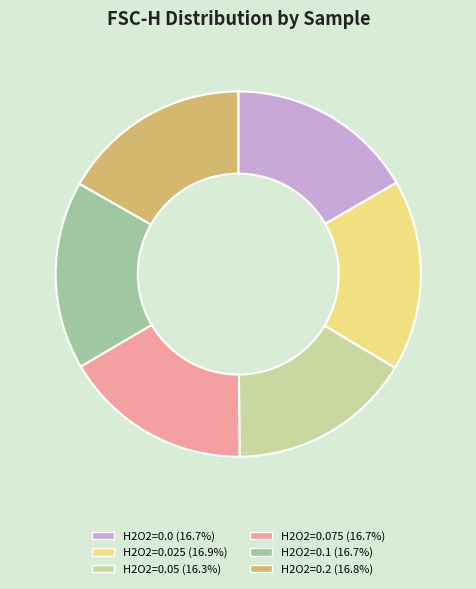

Is there a majority slice in this chart?

No